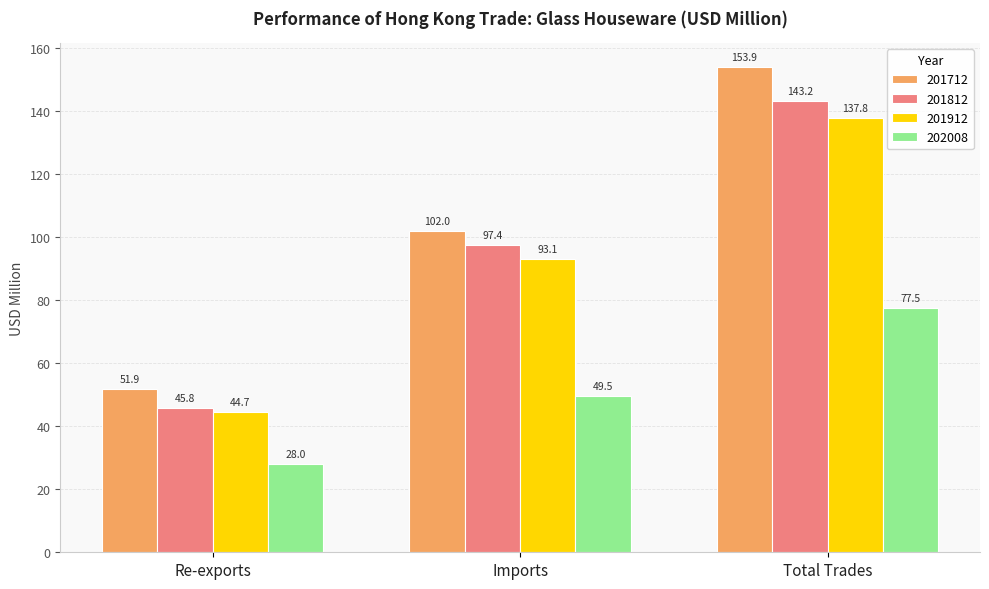

What is the label of the 3rd bar from the left?

Total Trades